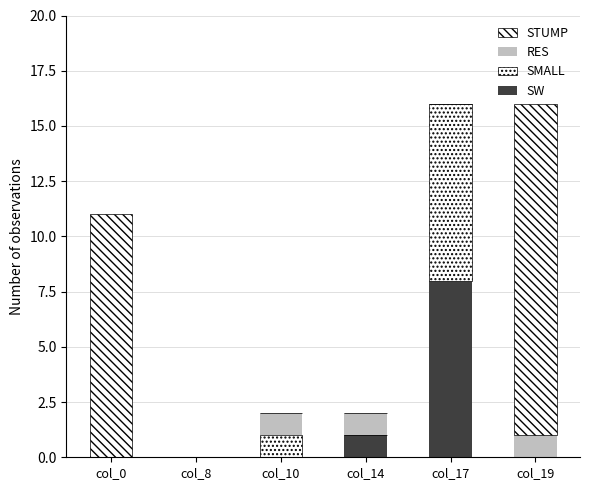

Which series has the widest spread of values?

STUMP